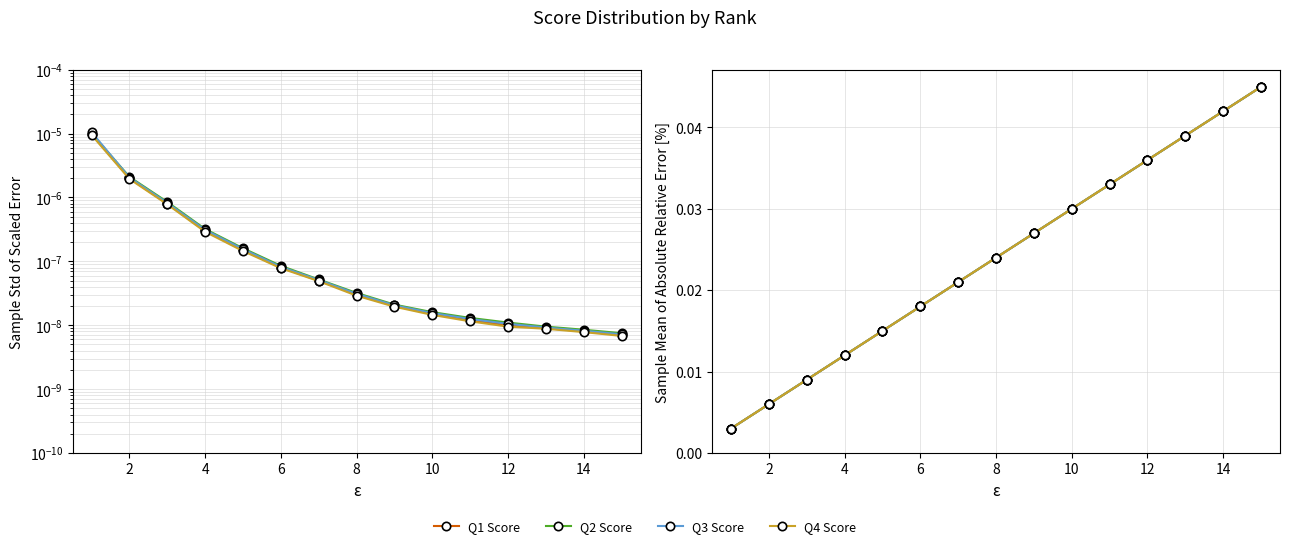

What are all the series names shown in the legend?

Q1 Score, Q2 Score, Q3 Score, Q4 Score